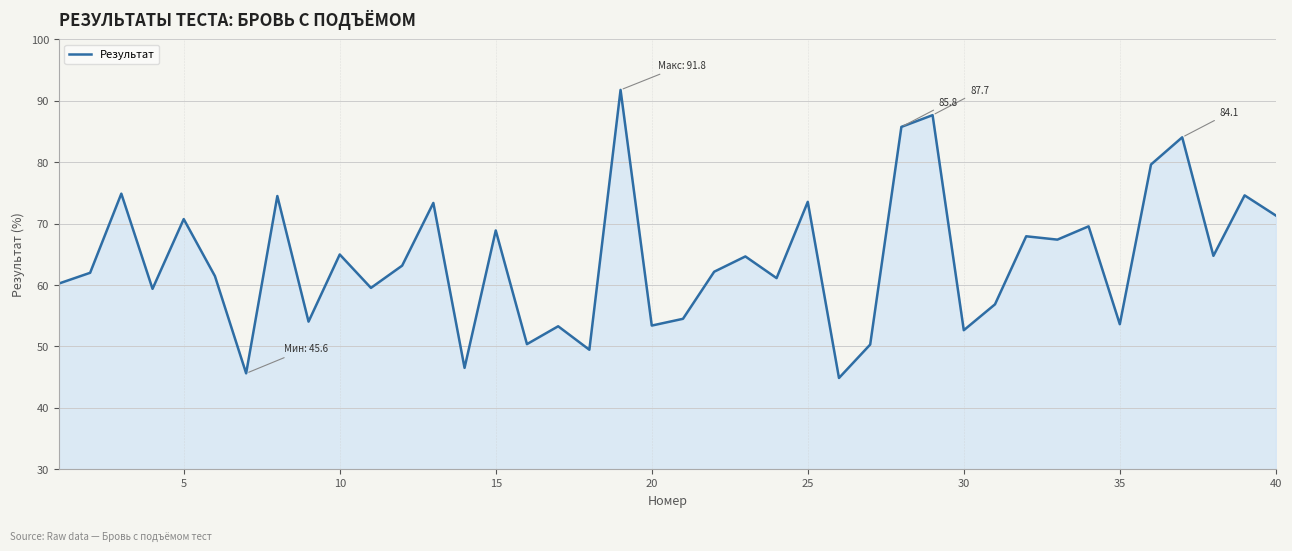

What is the smallest value displayed?

44.8